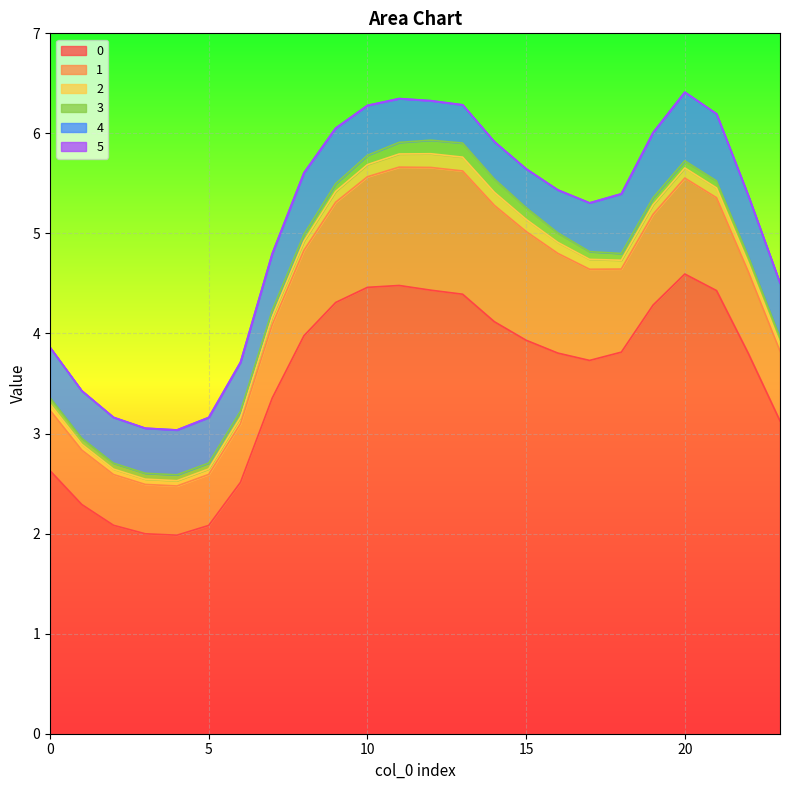

Reading left to right, transcribe all the data shown in this chart.

0: 0=2.6	1=2.3	2=2.1	3=2.0	4=2.0	5=2.1	6=2.5	7=3.4	8=4.0	9=4.3	10=4.5	11=4.5	12=4.4	13=4.4	14=4.1	15=3.9	16=3.8	17=3.7	18=3.8	19=4.3	20=4.6	21=4.4	22=3.8	23=3.1
1: 0=0.6	1=0.5	2=0.5	3=0.5	4=0.5	5=0.5	6=0.6	7=0.7	8=0.9	9=1.0	10=1.1	11=1.2	12=1.2	13=1.2	14=1.2	15=1.1	16=1.0	17=0.9	18=0.8	19=0.9	20=1.0	21=0.9	22=0.8	23=0.7
2: 0=0.1	1=0.1	2=0.1	3=0.1	4=0.1	5=0.1	6=0.1	7=0.1	8=0.1	9=0.1	10=0.1	11=0.1	12=0.1	13=0.1	14=0.1	15=0.1	16=0.1	17=0.1	18=0.1	19=0.1	20=0.1	21=0.1	22=0.1	23=0.1
3: 0=0.1	1=0.1	2=0.1	3=0.1	4=0.1	5=0.1	6=0.1	7=0.1	8=0.1	9=0.1	10=0.1	11=0.1	12=0.1	13=0.1	14=0.1	15=0.1	16=0.1	17=0.1	18=0.1	19=0.1	20=0.1	21=0.1	22=0.1	23=0.1
4: 0=0.5	1=0.5	2=0.5	3=0.5	4=0.4	5=0.5	6=0.5	7=0.6	8=0.6	9=0.6	10=0.5	11=0.4	12=0.4	13=0.4	14=0.4	15=0.4	16=0.4	17=0.5	18=0.6	19=0.7	20=0.7	21=0.7	22=0.6	23=0.5
5: 0=0.0	1=0.0	2=0.0	3=0.0	4=0.0	5=0.0	6=0.0	7=0.0	8=0.0	9=0.0	10=0.0	11=0.0	12=0.0	13=0.0	14=0.0	15=0.0	16=0.0	17=0.0	18=0.0	19=0.0	20=0.0	21=0.0	22=0.0	23=0.0